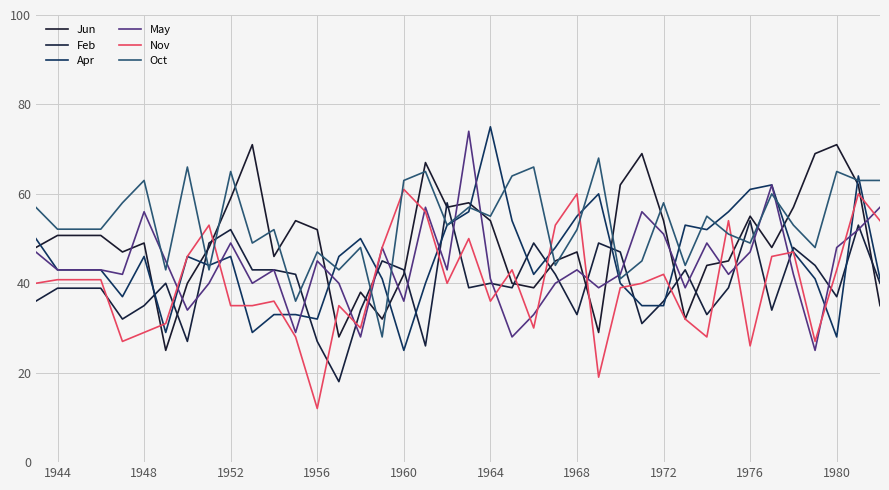

Is this an area chart (filled region under the line)?

No